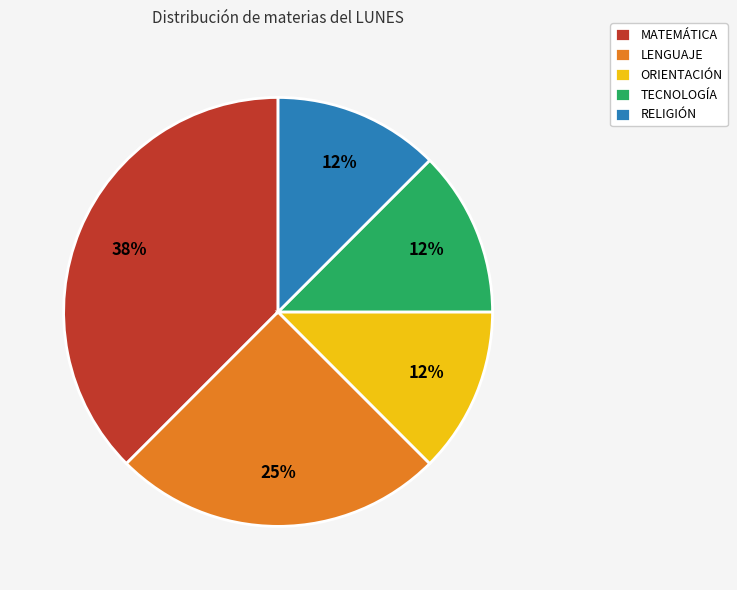

Approximately how many times larger is the value at MATEMÁTICA compared to LENGUAJE?

1.5